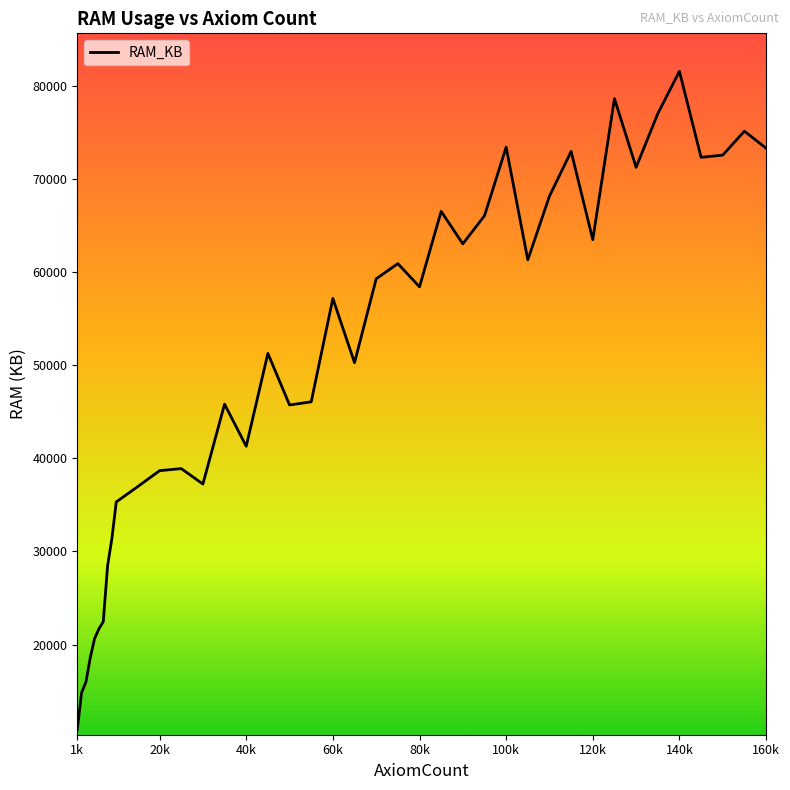

What is the greatest value displayed?

81565